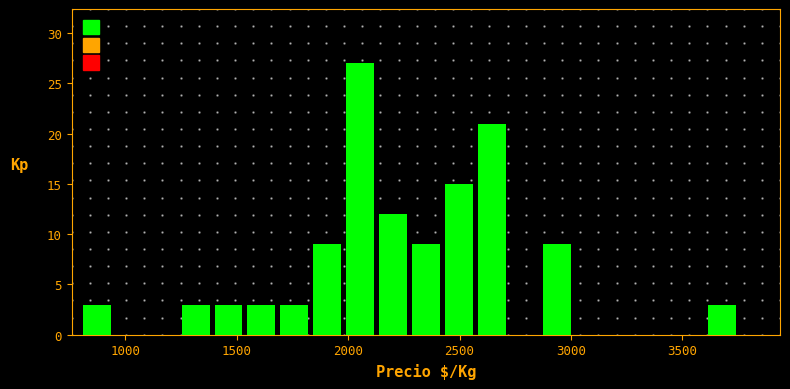

Around what value on the x-axis is the tallest bar? Give the approximate position of its centre, as read against the axis.

2050